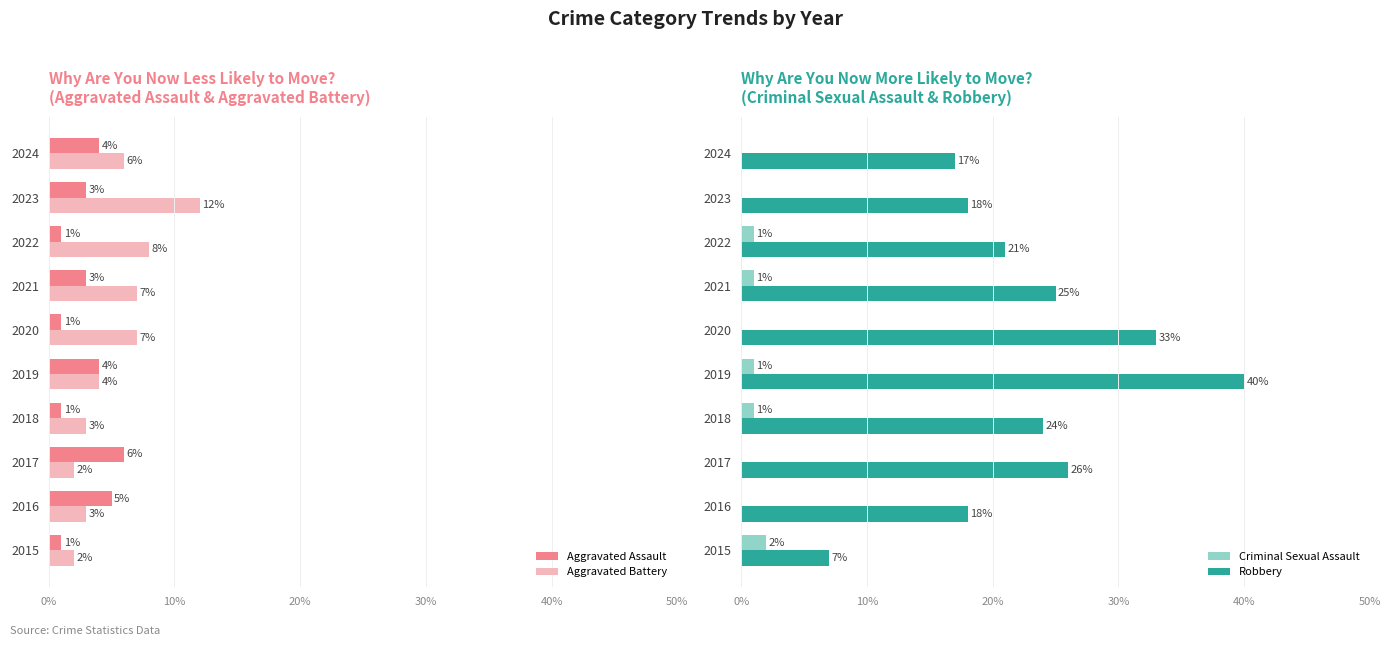

Which series has the largest range (max minus min)?

Robbery